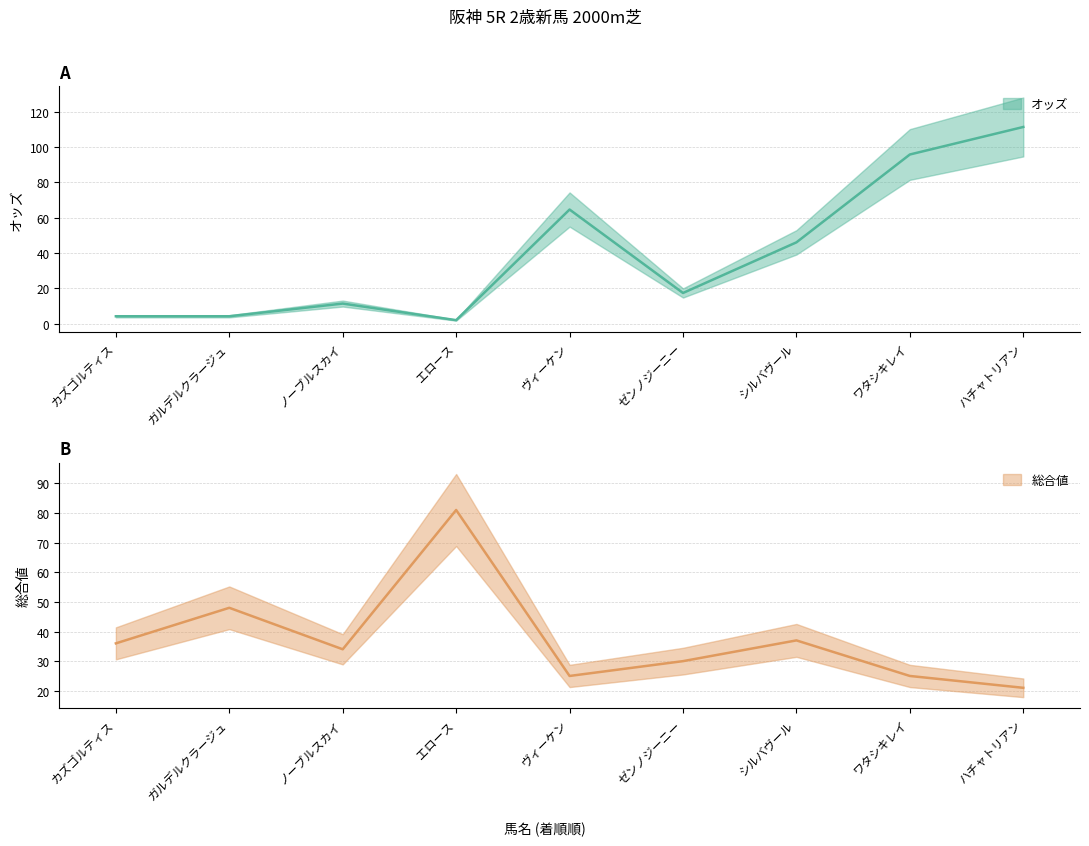

How many intersections are there between オッズ and 総合値?

3